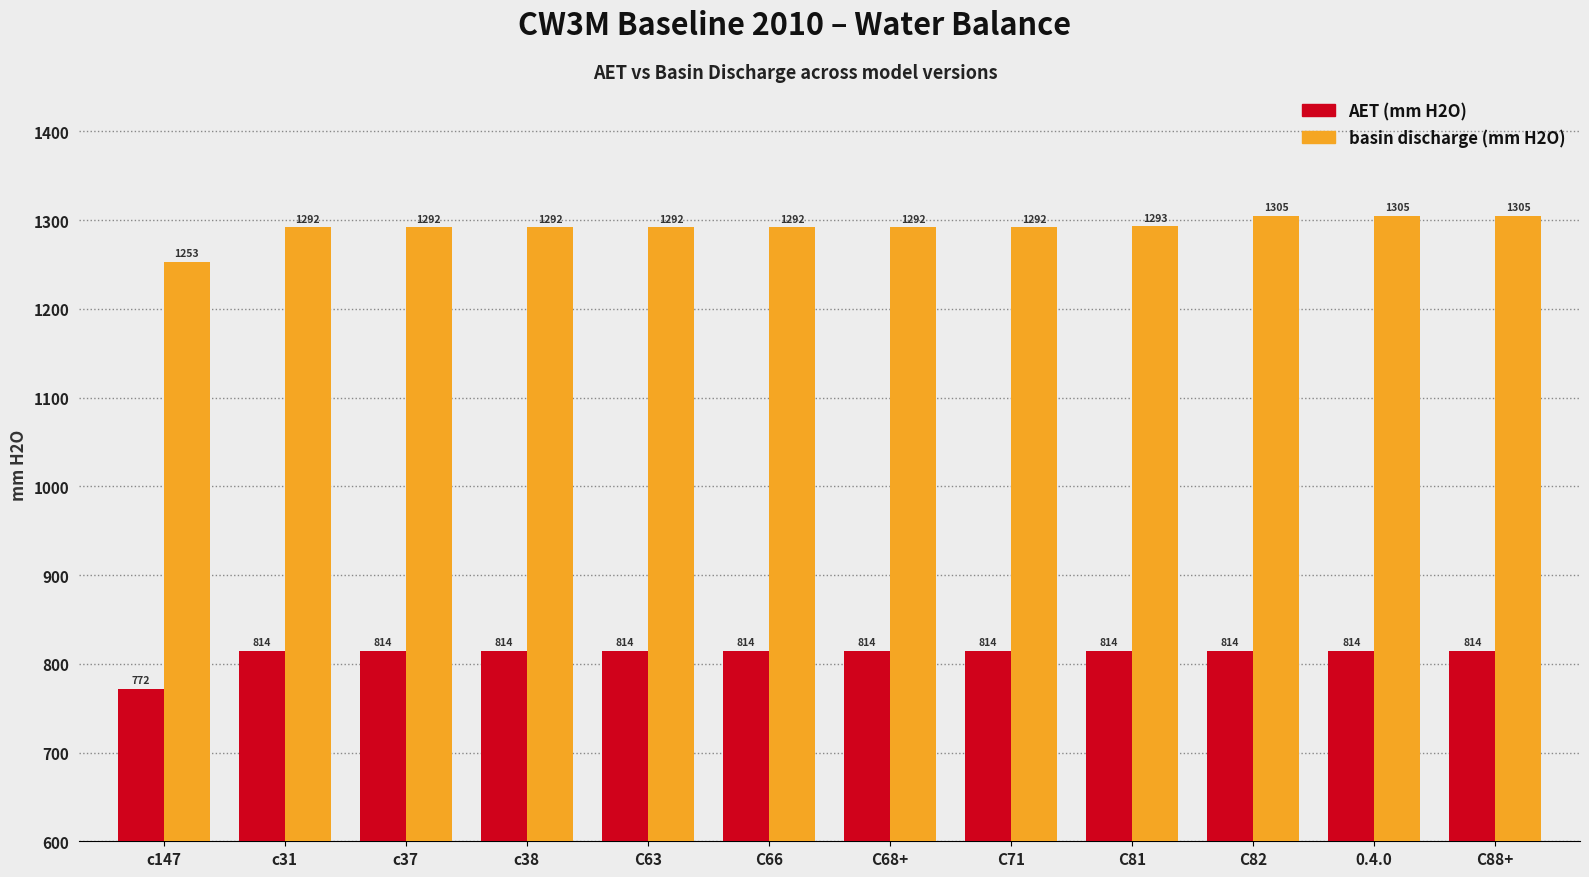

How many bars are there in each group?

2